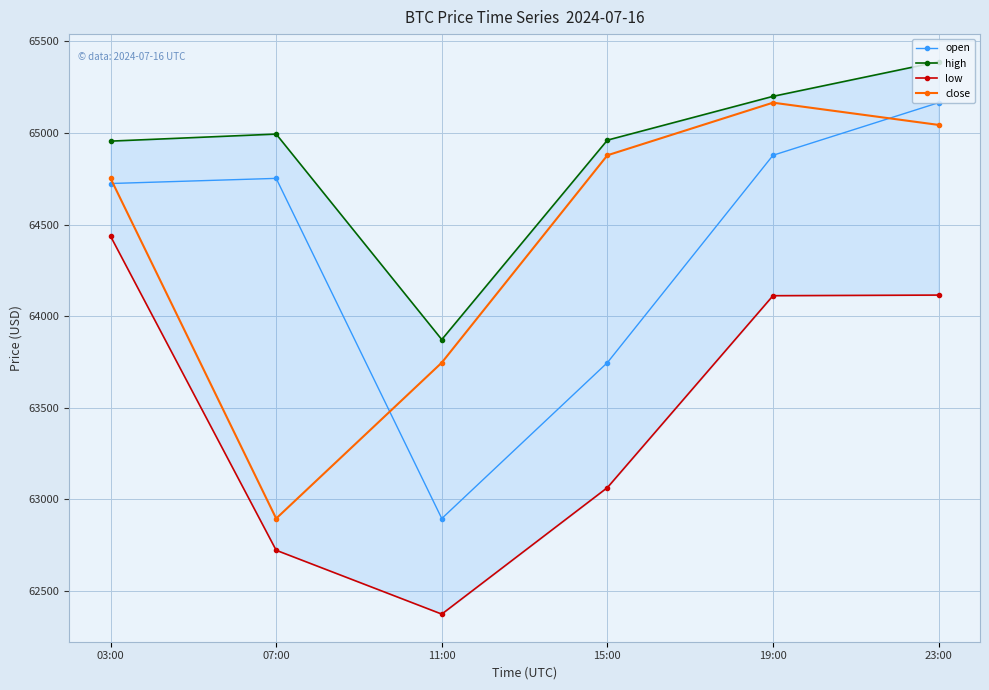

What position from the left is 19:00?

5